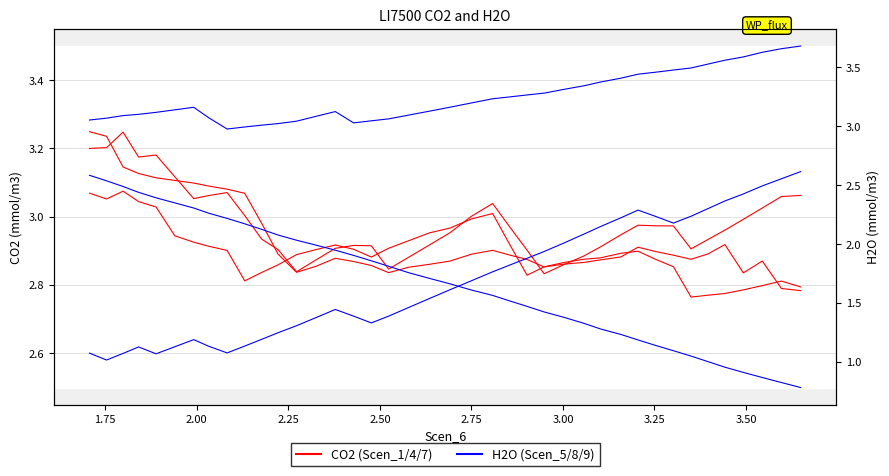

Does the chart have visible grid lines?

Yes